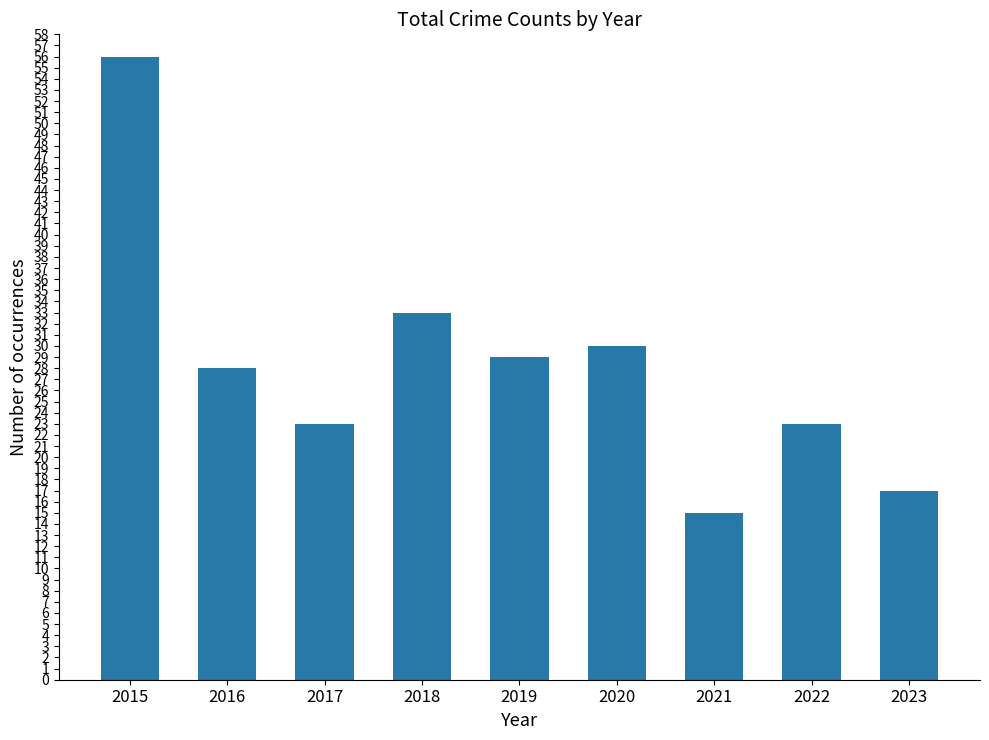

What is the ratio of the value at 2023 to the value at 2017?

0.7